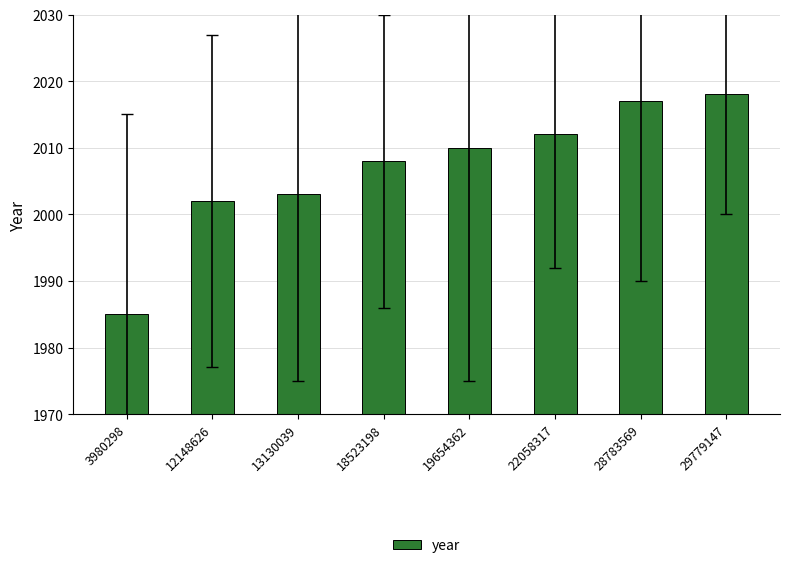

Rank the categories by value from highest to lowest.

29779147, 28783569, 22058317, 19654362, 18523198, 13130039, 12148626, 3980298